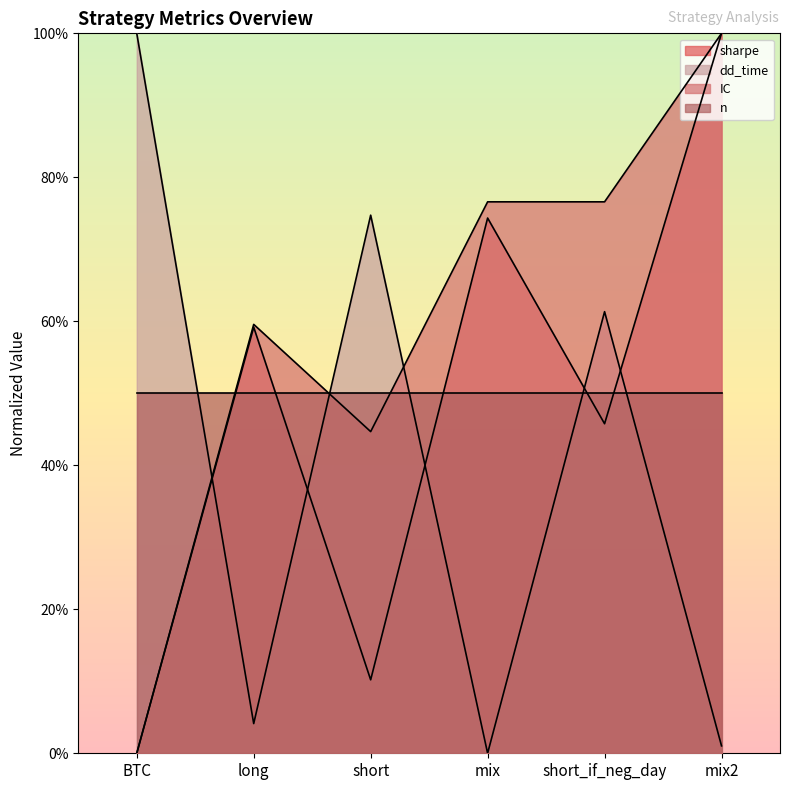

What is the difference between the sharpe values at short_if_neg_day and mix2?

54.2